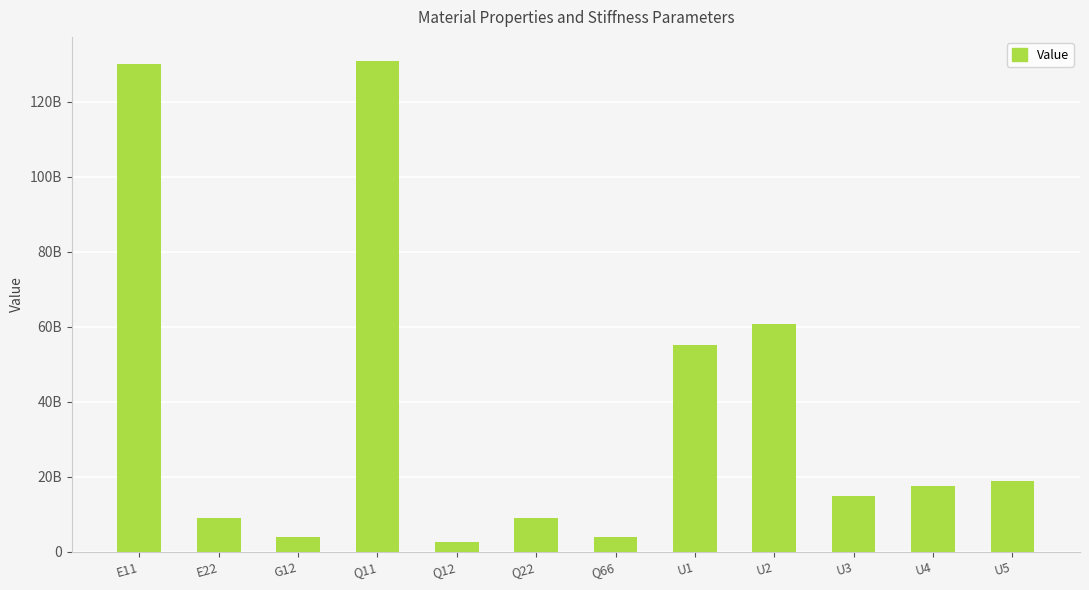

Is it true that the value at U4 is 17521634801.5?

True